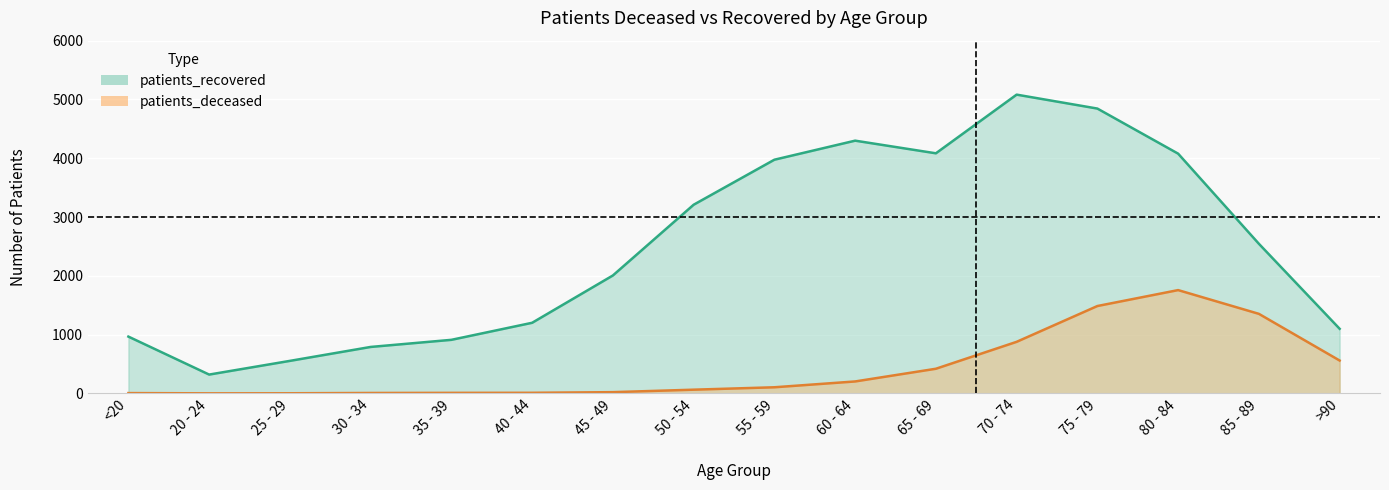

At which category does patients_deceased reach its first local valley?

20 - 24